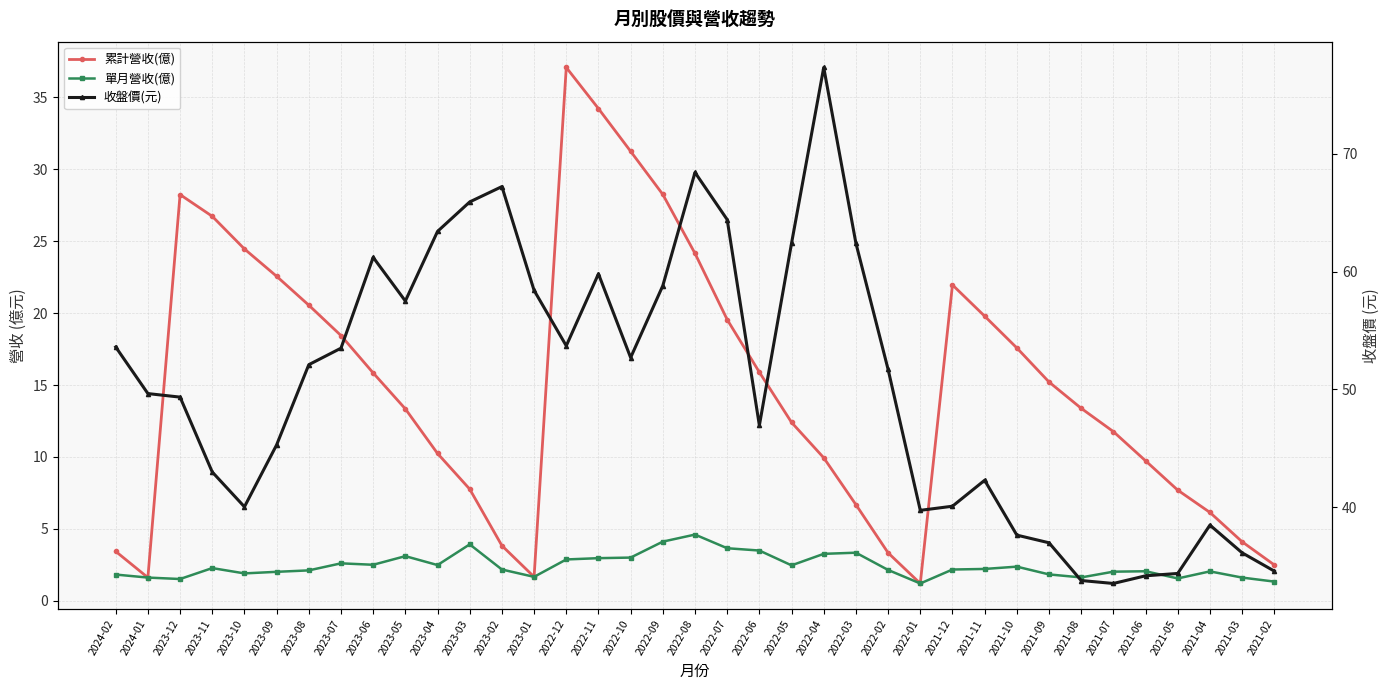

Is it true that 單月營收(億) equals 2.0 at 2021-06?

True